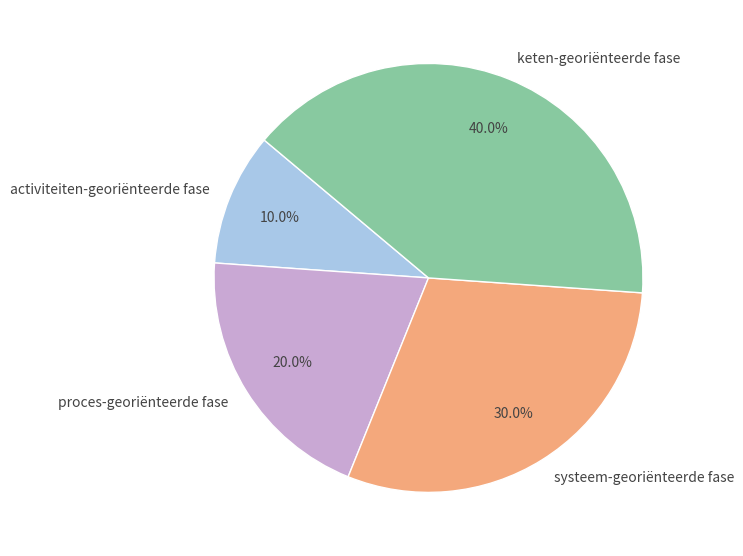

To the nearest percent, what portion does activiteiten-georiënteerde fase represent?

10%